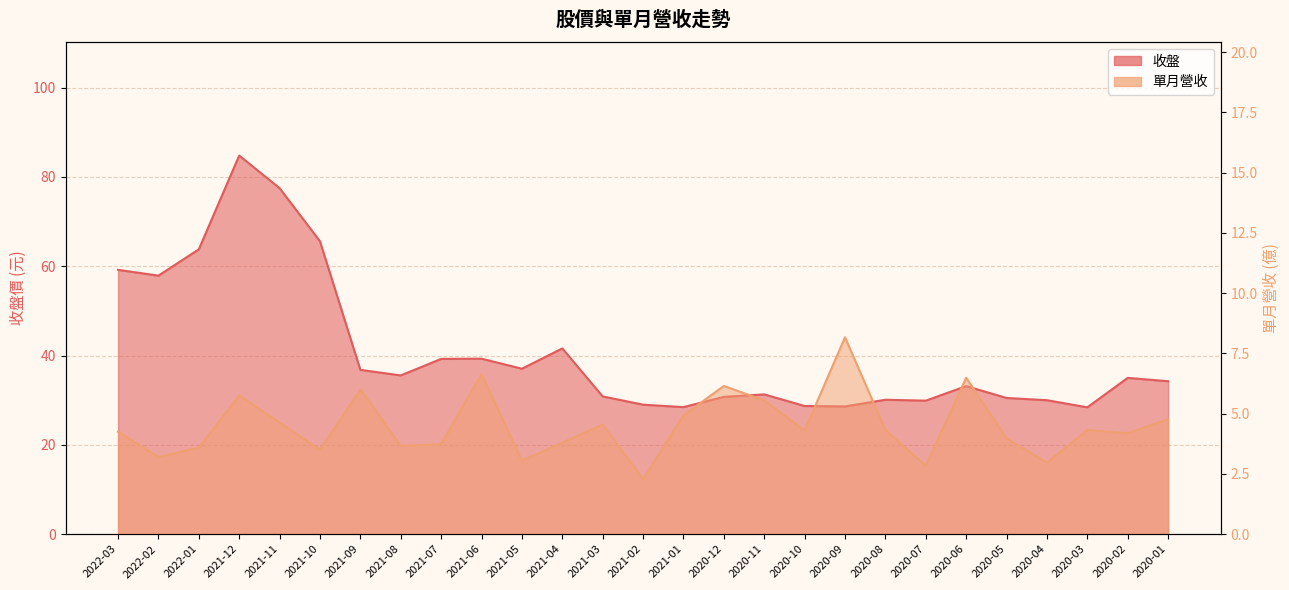

What are all the series names shown in the legend?

收盤, 單月營收